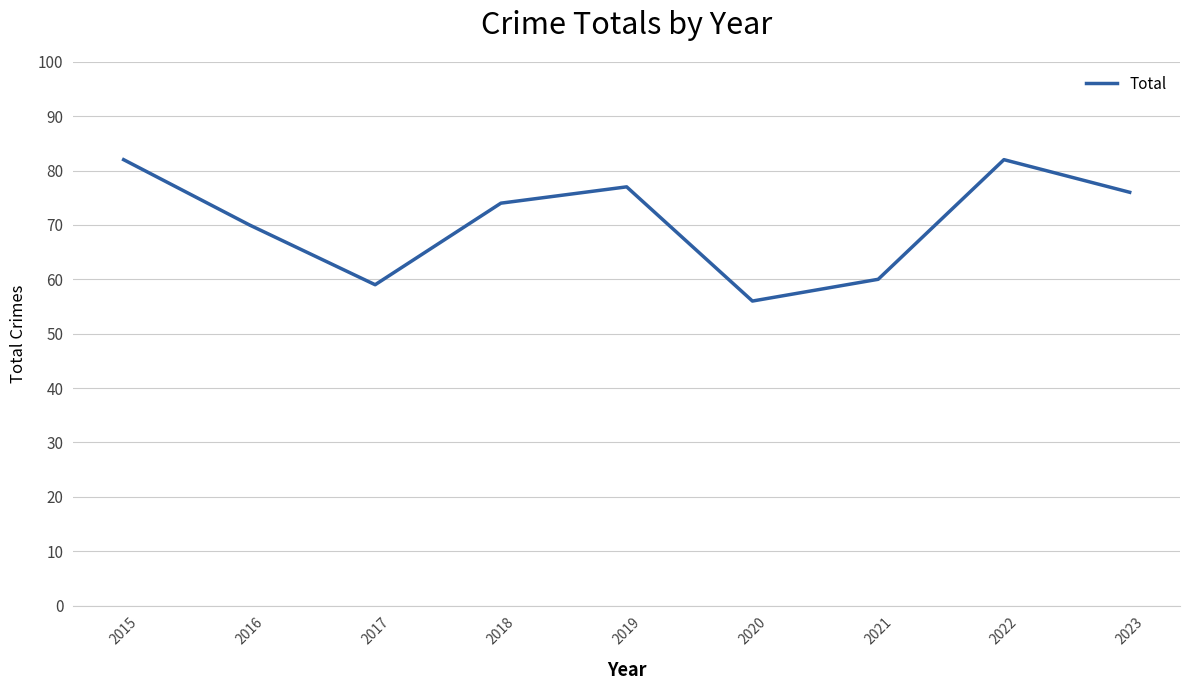

Where is the data nearest to the value 69?

2016